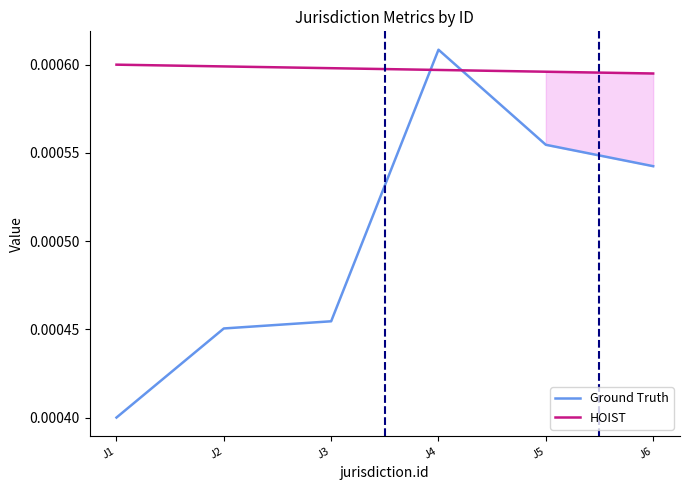

Rank the series at J3 from highest to lowest value.

HOIST, Ground Truth